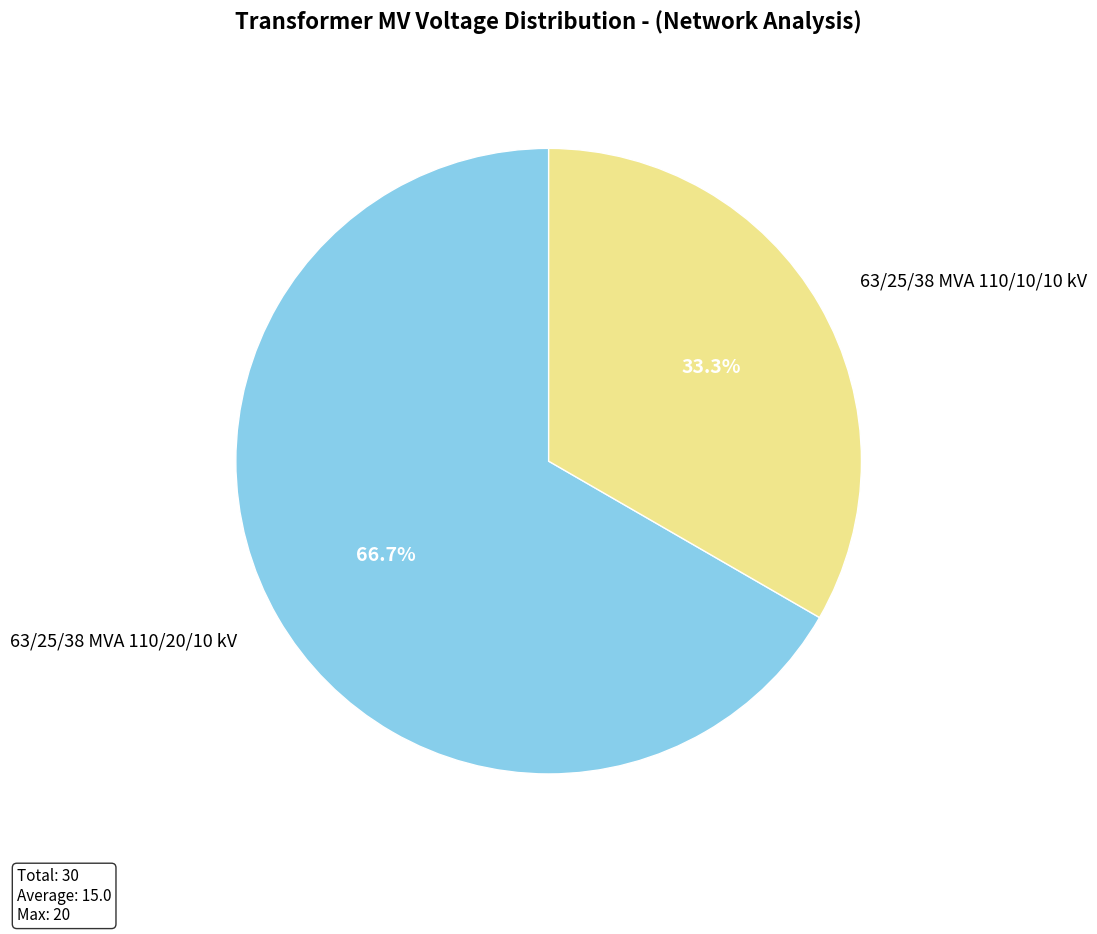

How many slices are in this pie chart?

2